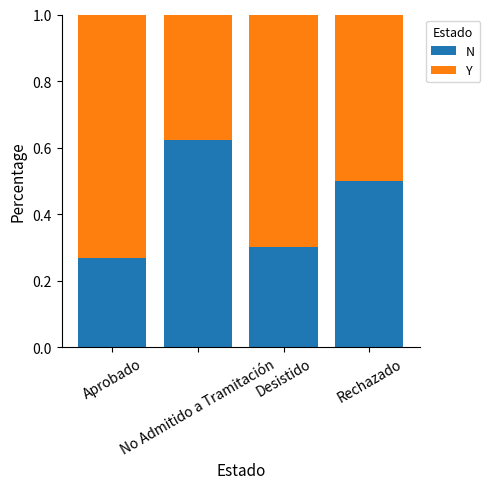

At which label does N reach its minimum?

Aprobado